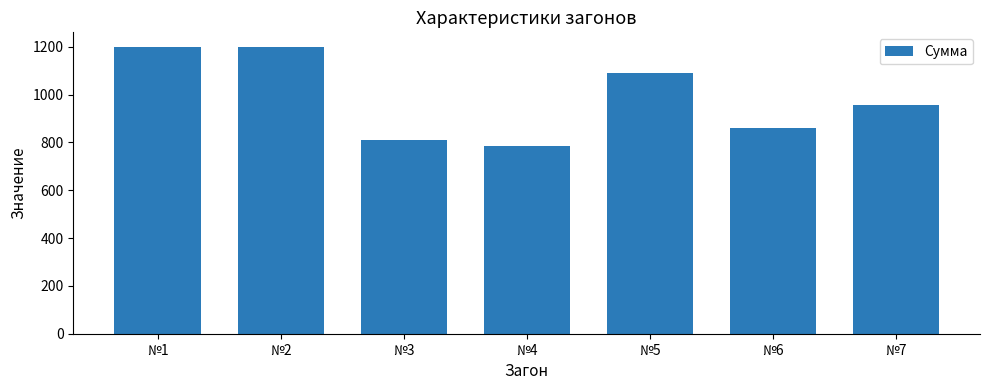

Approximately how many times larger is the value at №6 compared to №2?

0.7